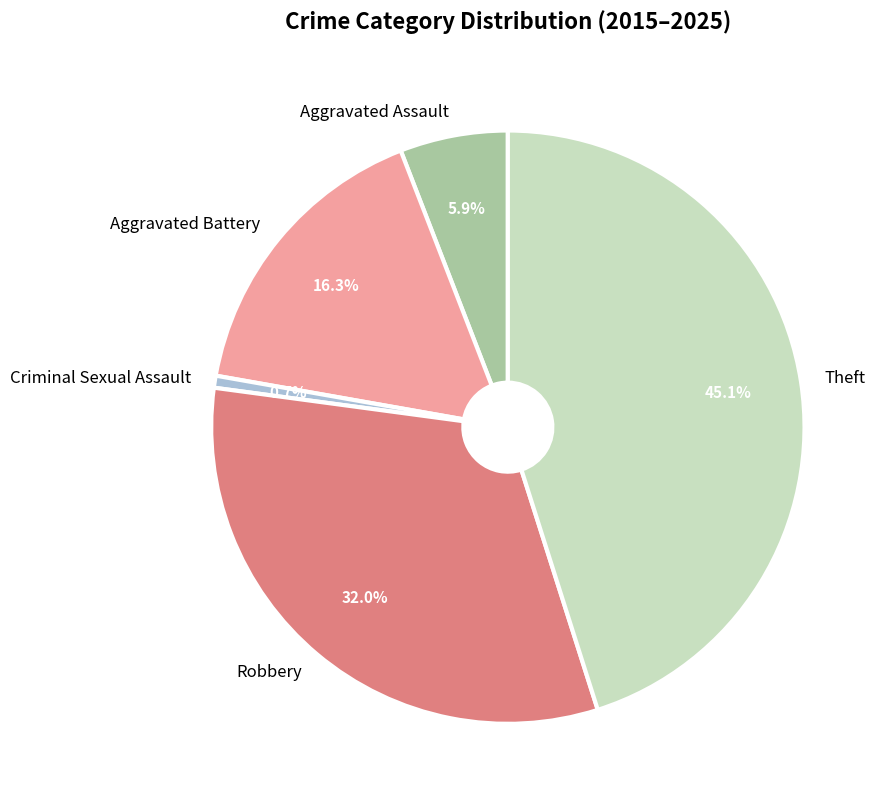

To the nearest percent, what is the combined percentage of Criminal Sexual Assault and Aggravated Assault?

7%